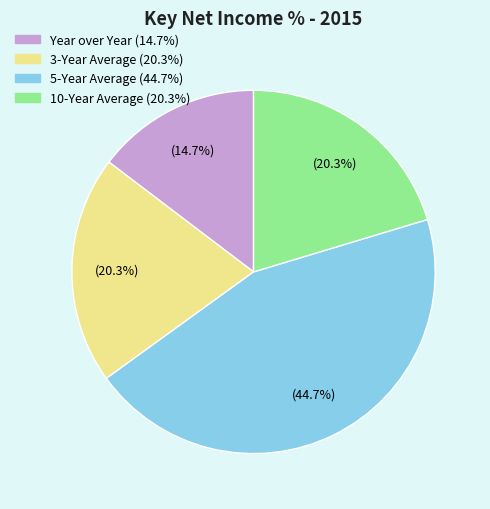

To the nearest percent, what percentage of the pie is 3-Year Average?

20%